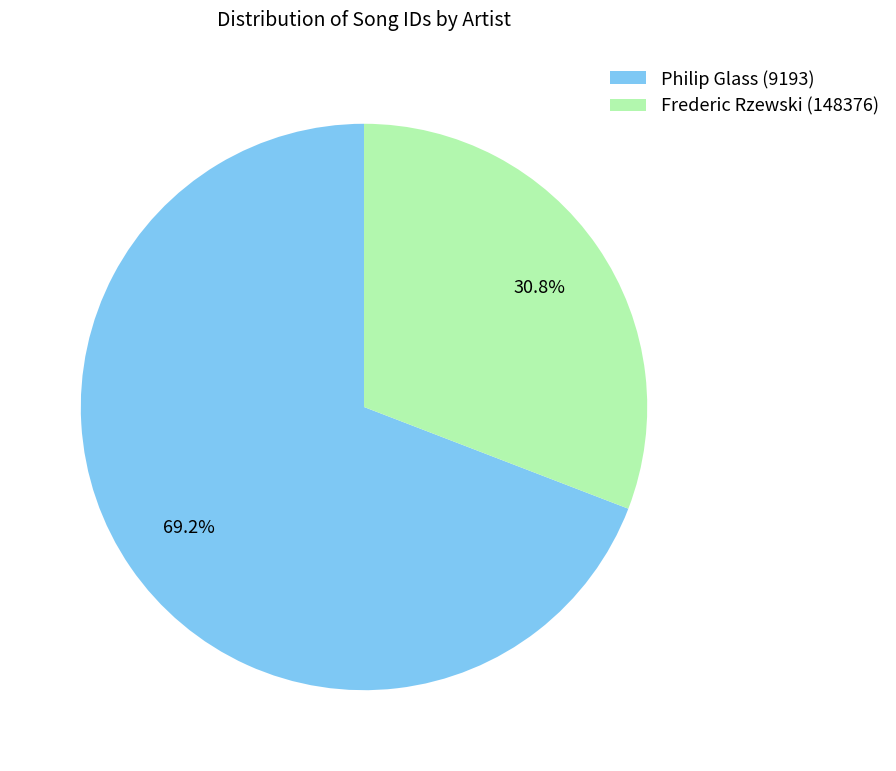

Rank the categories by value from highest to lowest.

Philip Glass (9193), Frederic Rzewski (148376)